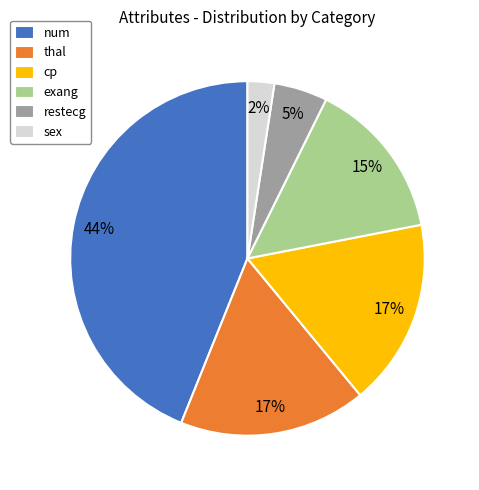

Is it true that num is 35% of the pie?

False